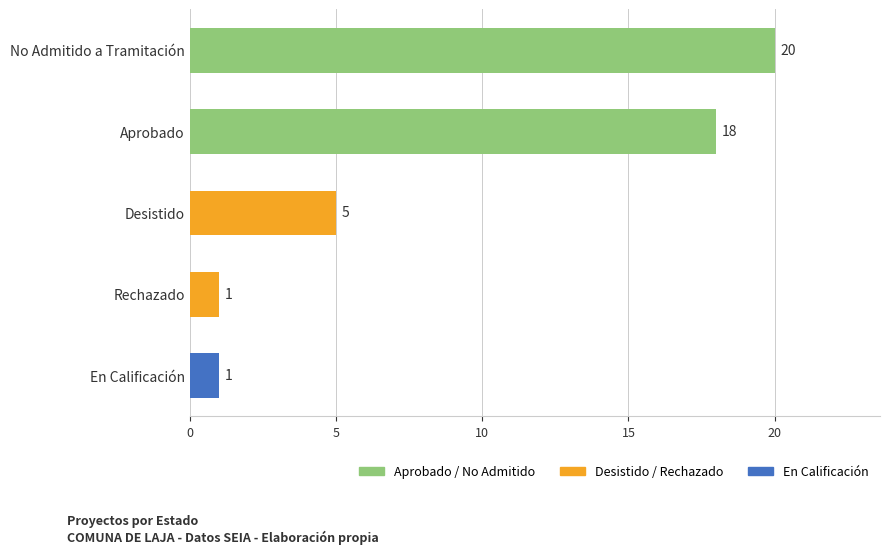

What is the value of the 5th bar from the top?

1